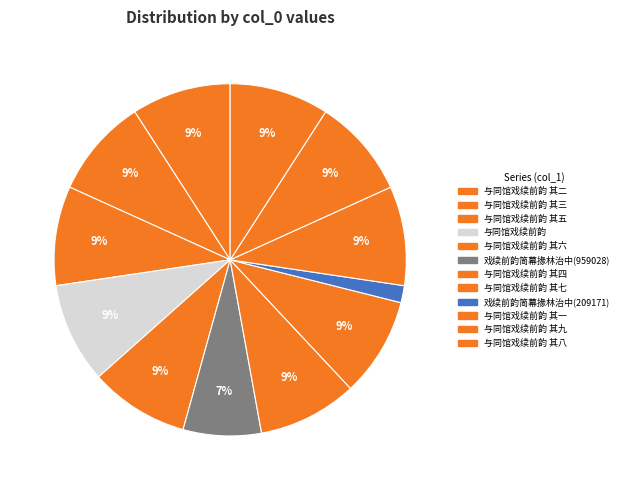

Count the number of slices in the pie.

12